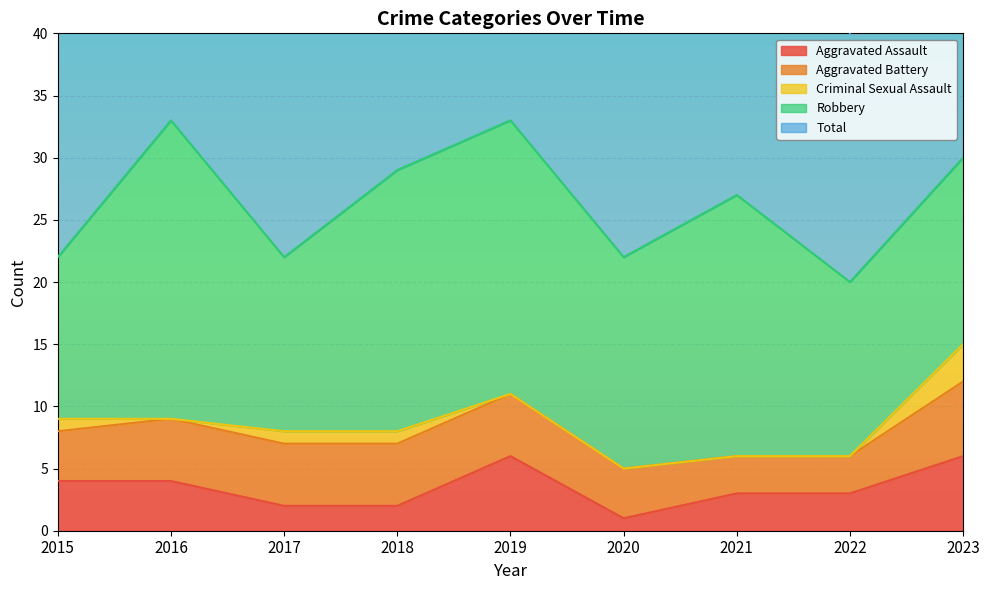

How many lines are shown in the chart?

5